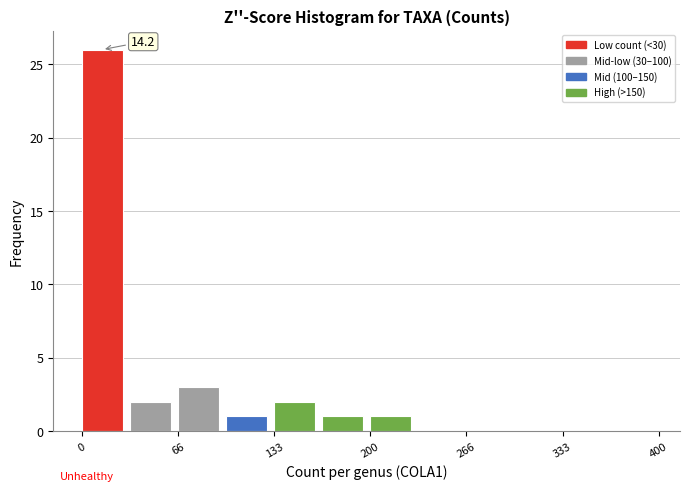

Around what value on the x-axis is the tallest bar? Give the approximate position of its centre, as read against the axis.

10